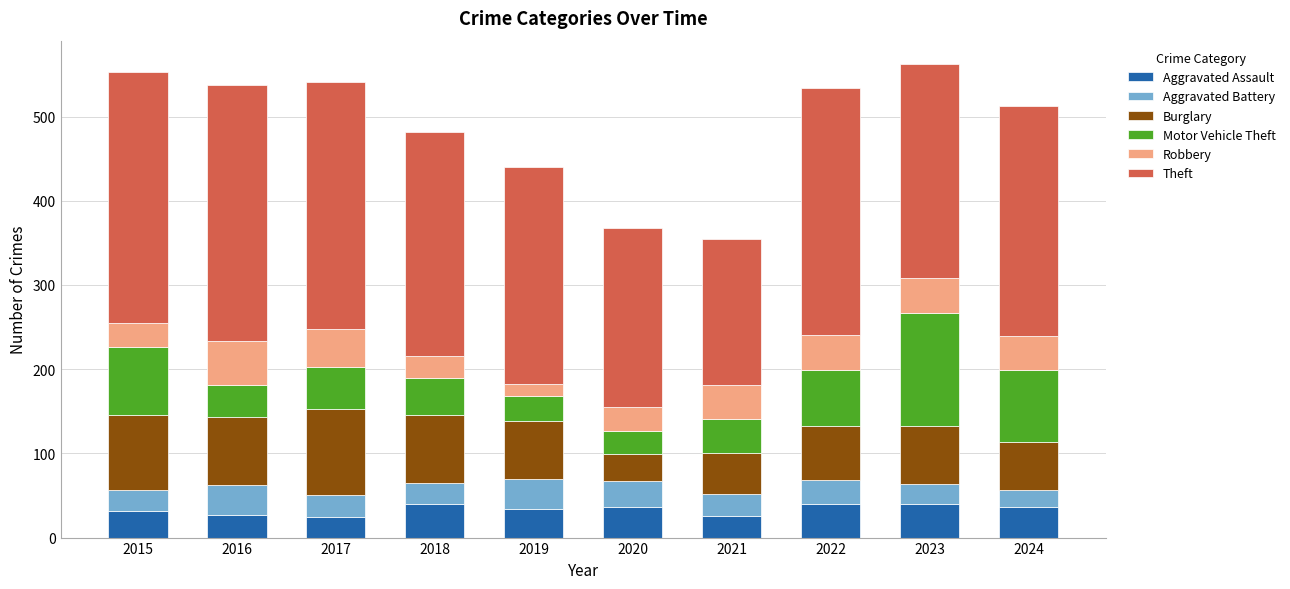

What is the total value across all series at 2017?

541